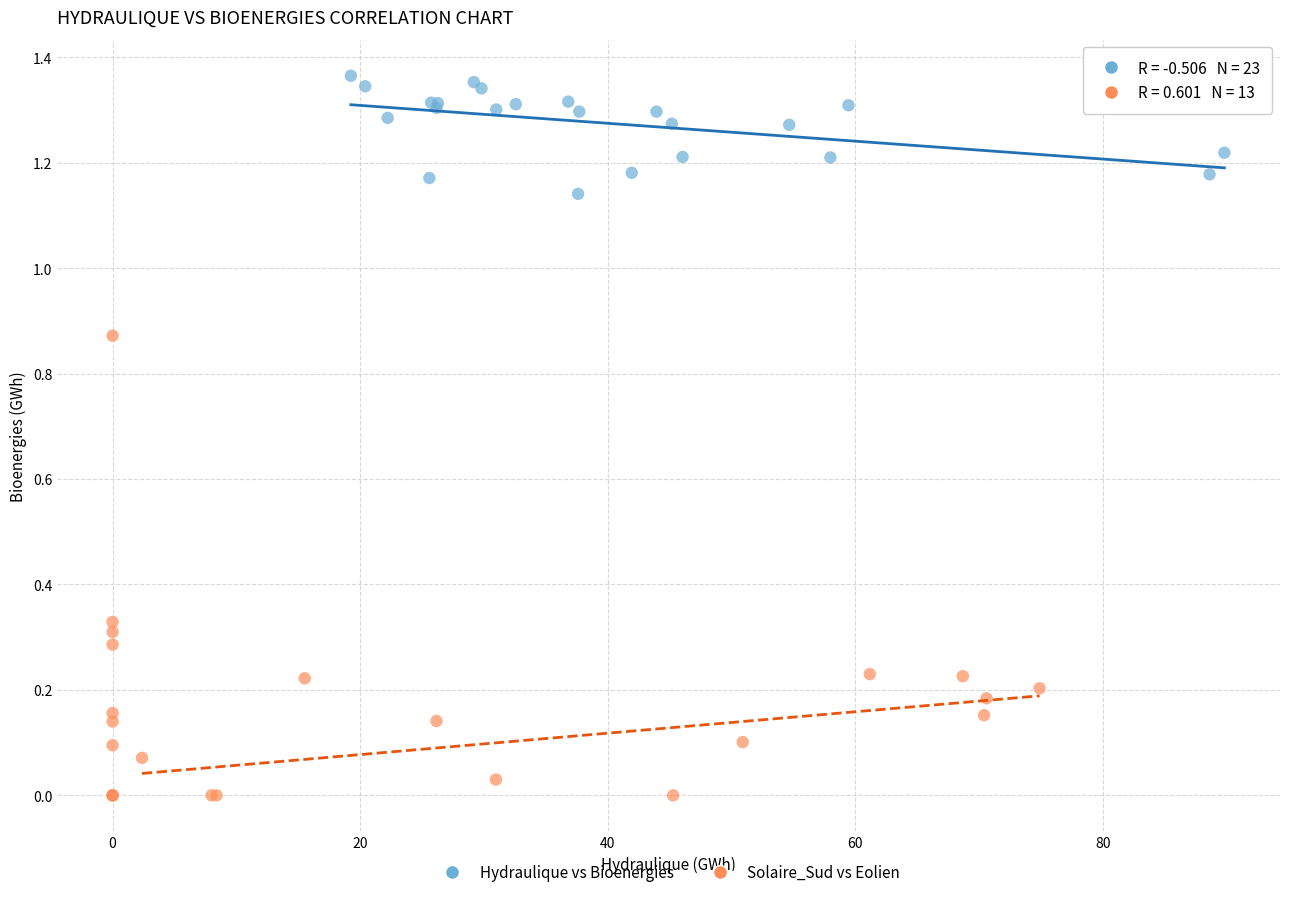

What are all the series names shown in the legend?

Hydraulique vs Bioenergies, Solaire_Sud vs Eolien